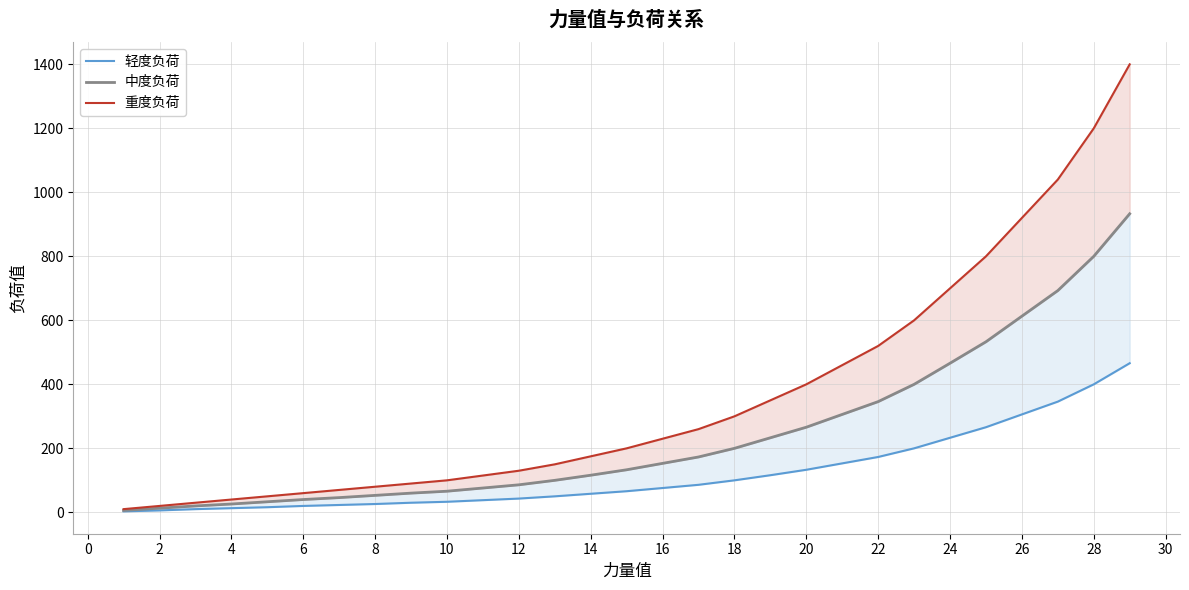

Is the value of 轻度负荷 at 2 greater than the value of 中度负荷 at 26?

No